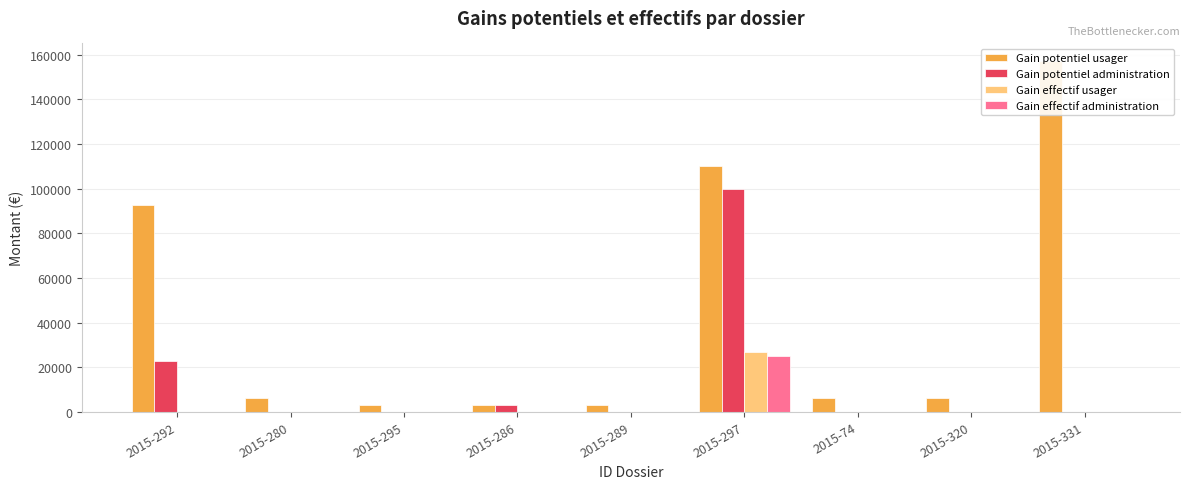

Does the chart contain stacked bars?

No